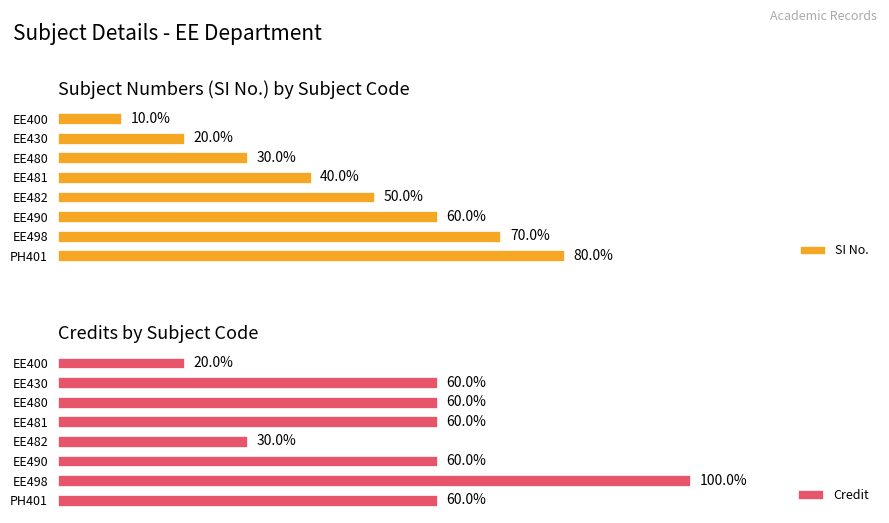

What are all the series names shown in the legend?

SI No., Credit